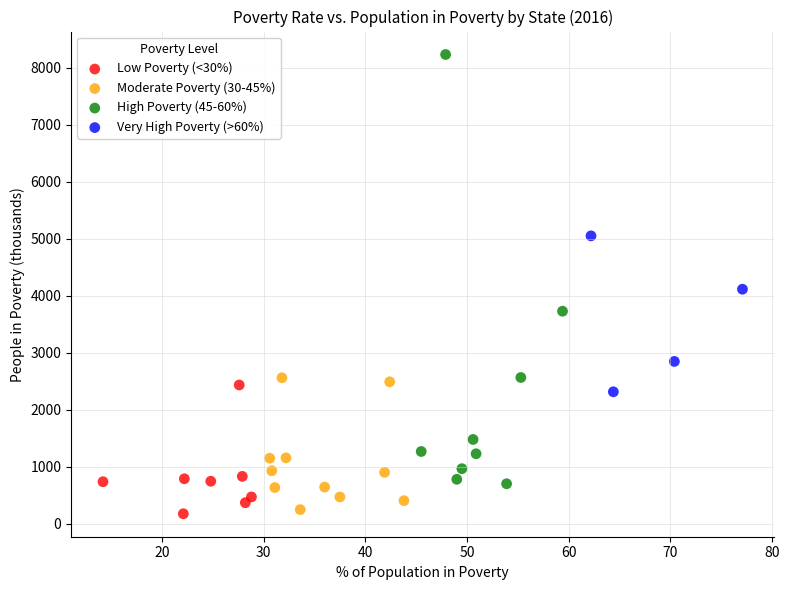

Which series has the largest Y range (max minus min)?

High Poverty (45-60%)